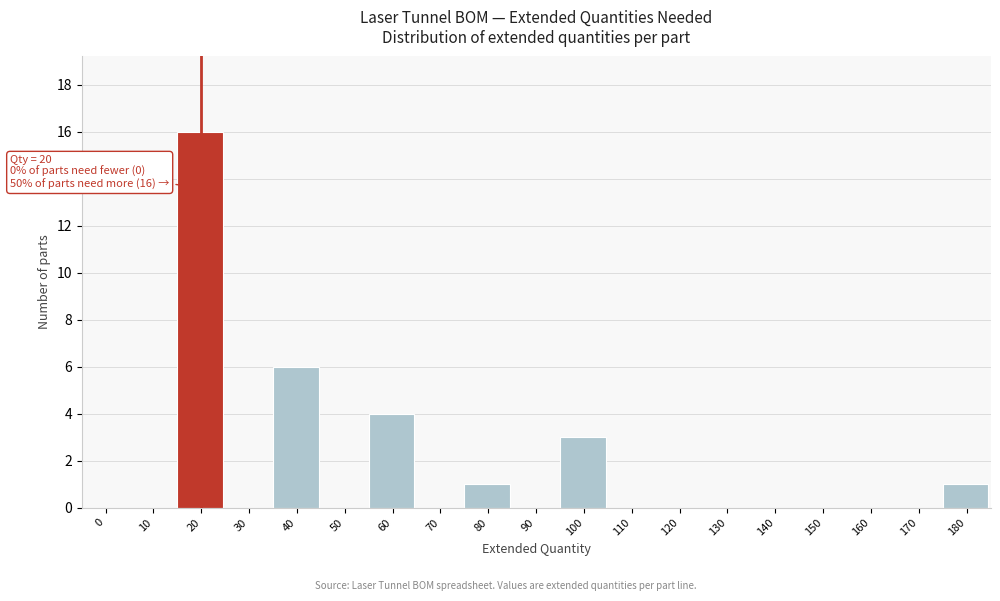

Reading left to right, transcribe all the data shown in this chart.

0=0	10=0	20=16	30=0	40=6	50=0	60=4	70=0	80=1	90=0	100=3	110=0	120=0	130=0	140=0	150=0	160=0	170=0	180=1